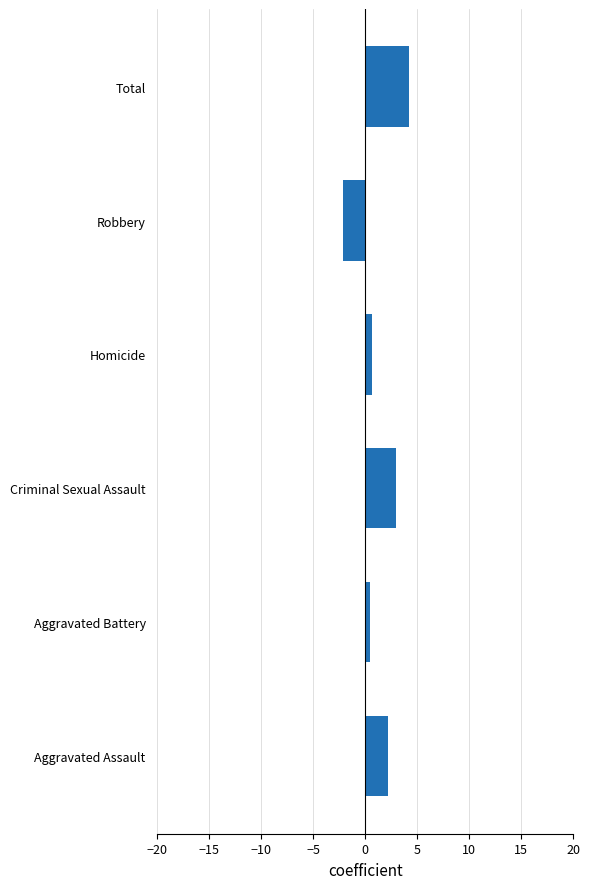

What is the ratio of the value at Aggravated Assault to the value at Criminal Sexual Assault?

0.7